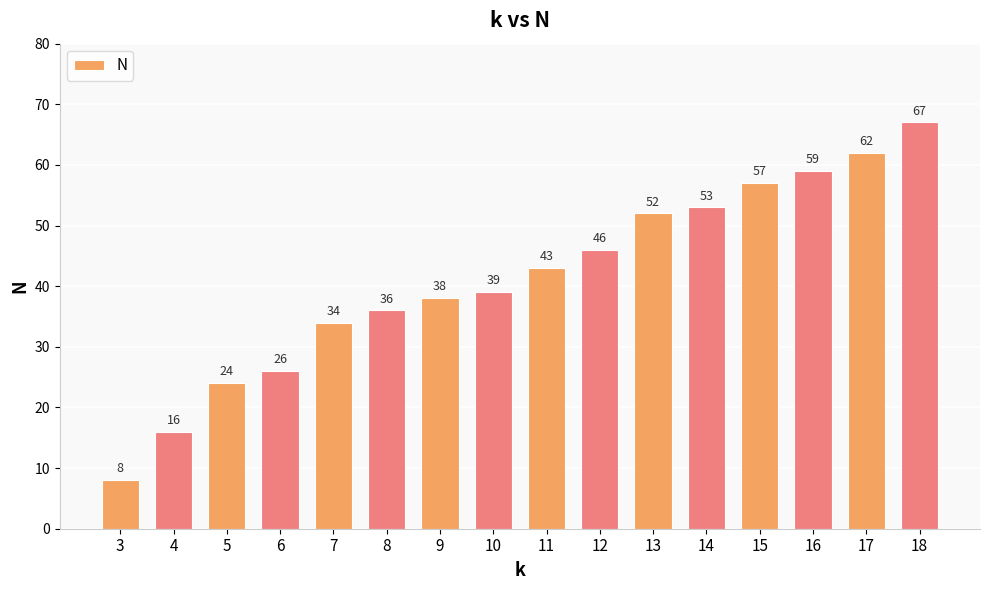

What is the ratio of the value at 11 to the value at 8?

1.2